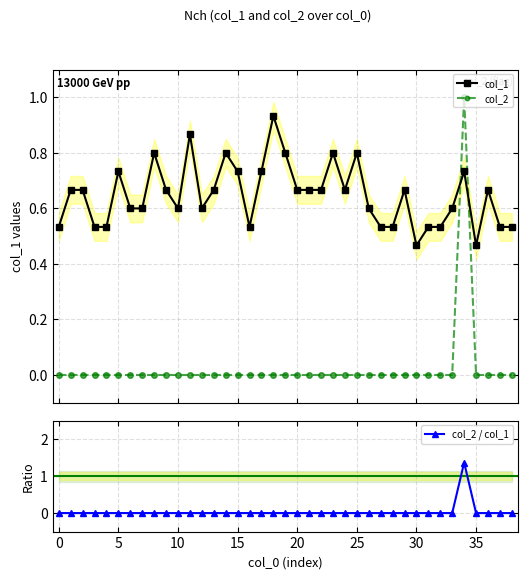

What are all the series names shown in the legend?

col_1, col_2, col_2 / col_1